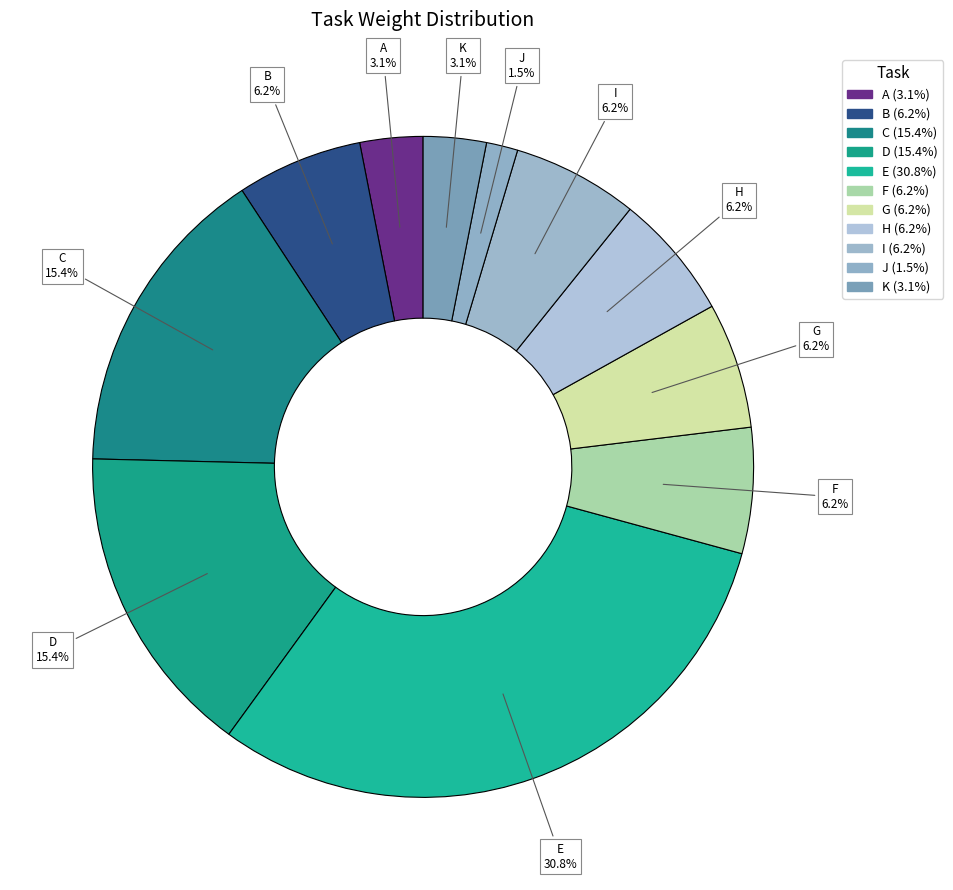

Count the number of slices in the pie.

11